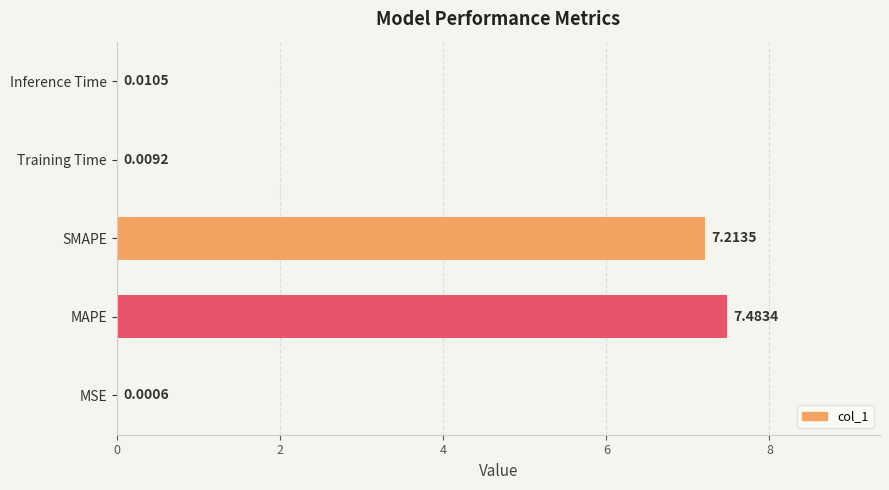

At which label is the value closest to 3?

Inference Time